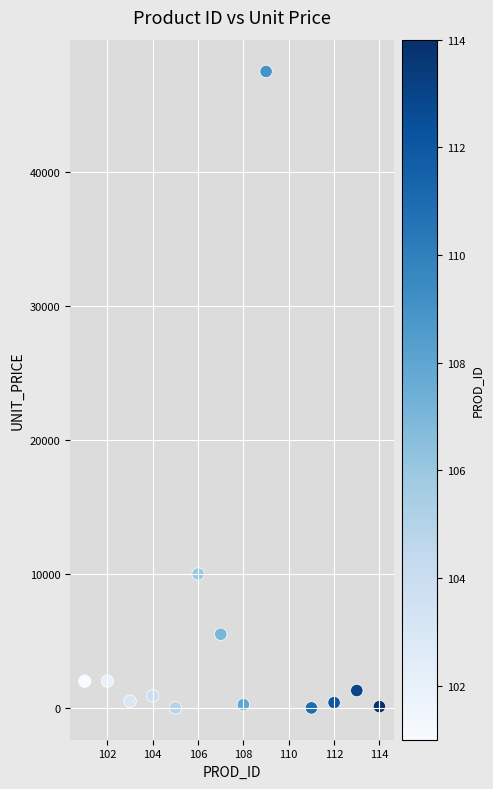

What Y value in the scatter plot is closest to 23751?

10000.0